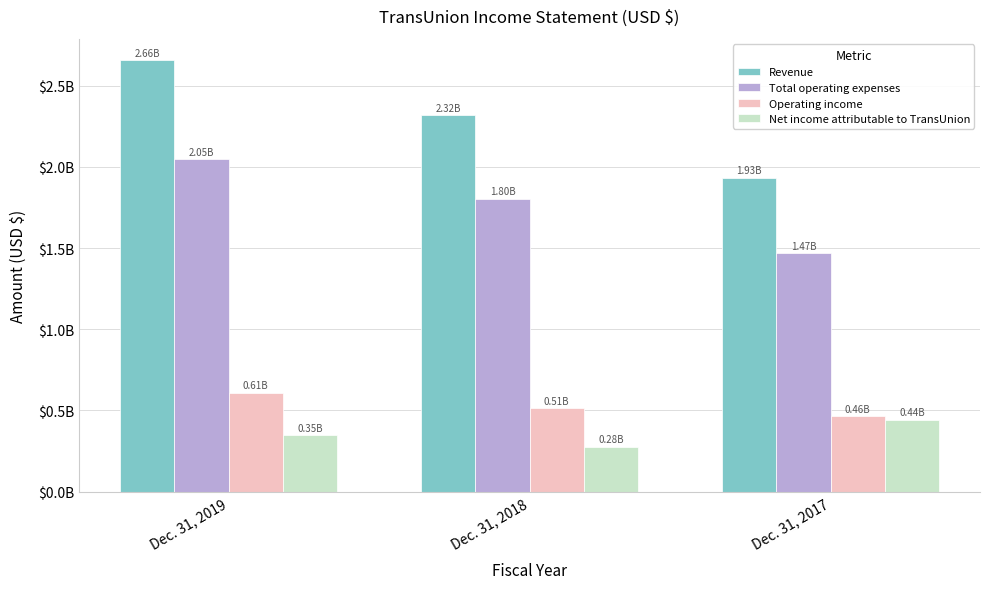

What is the average value of the Revenue series?

2302366667